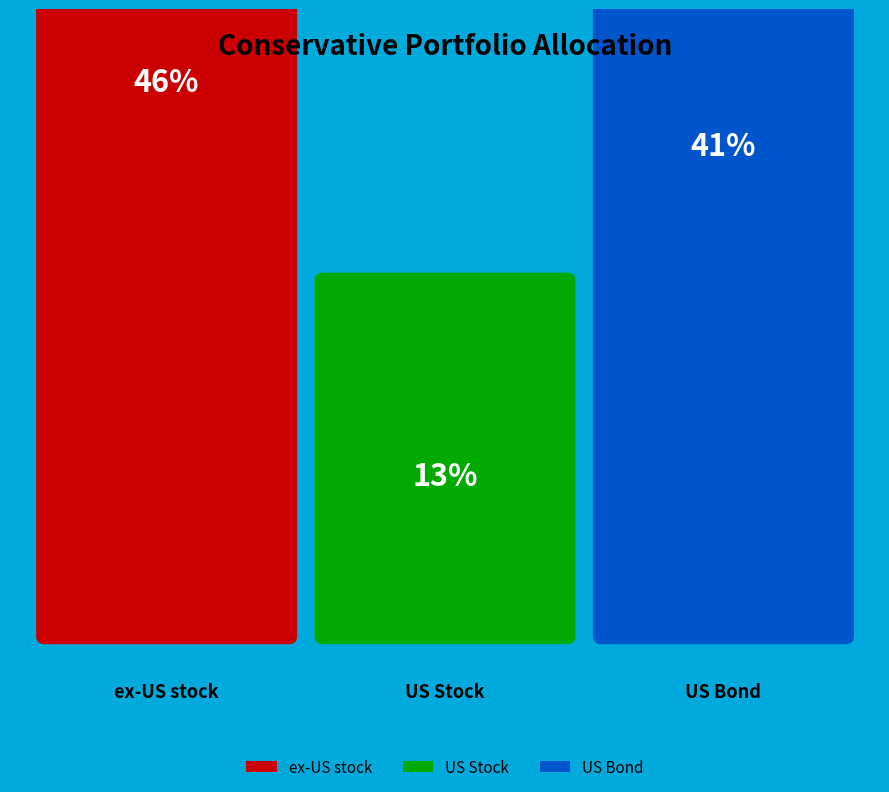

What is the change in value from ex-US stock to US Stock?

-0.3